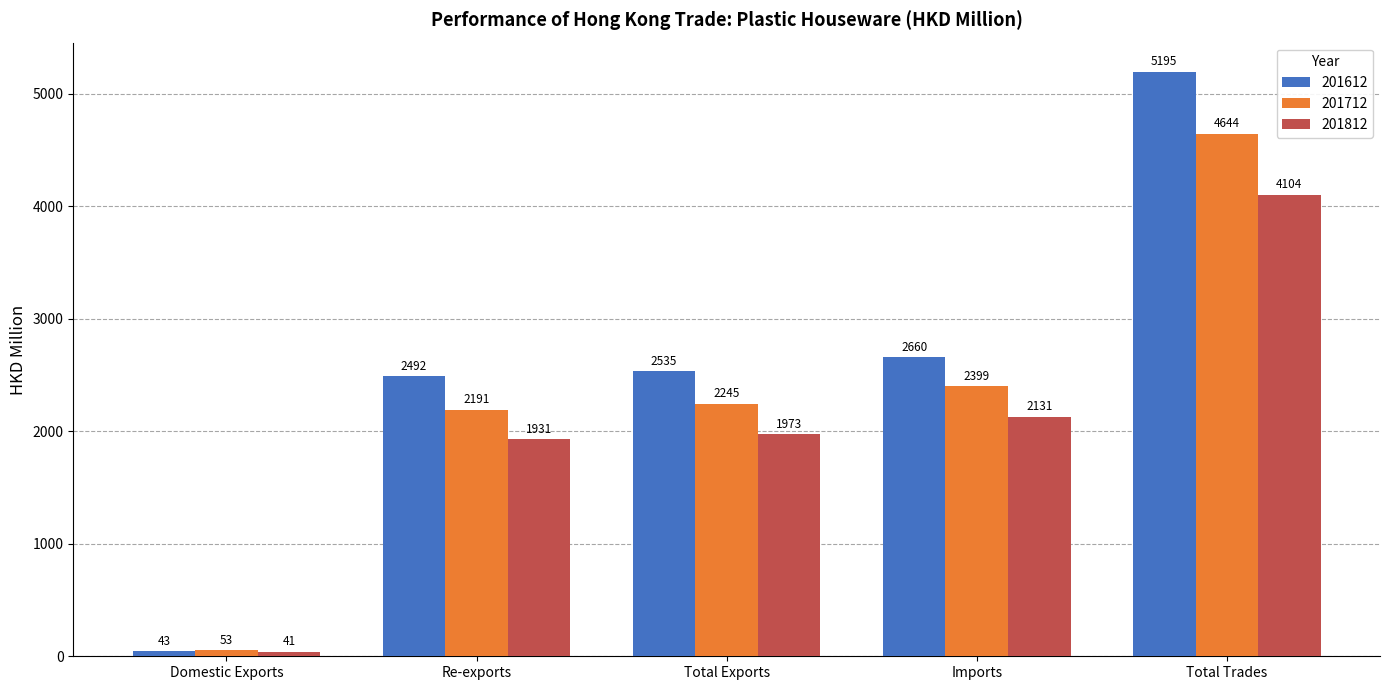

What is the maximum value shown in the chart?

5194.6